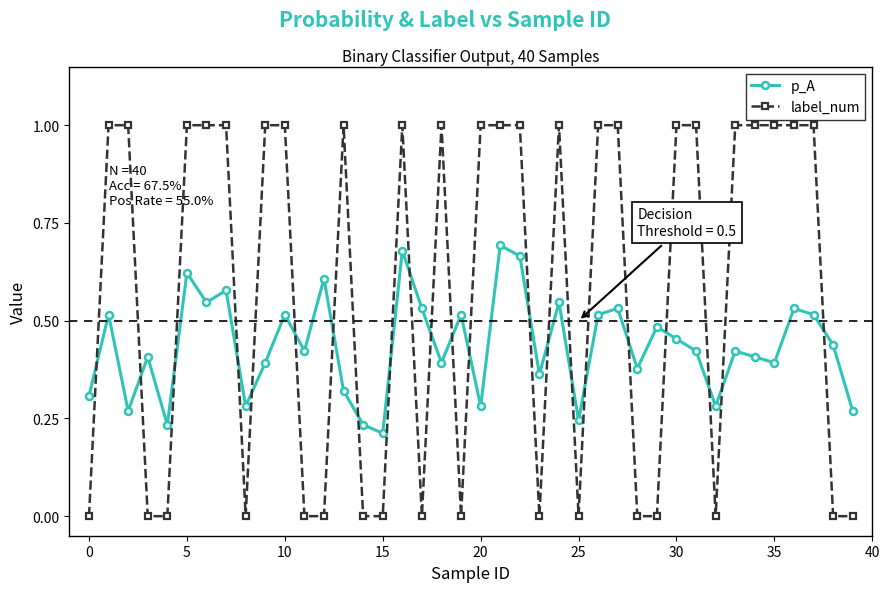

How many lines are shown in the chart?

2